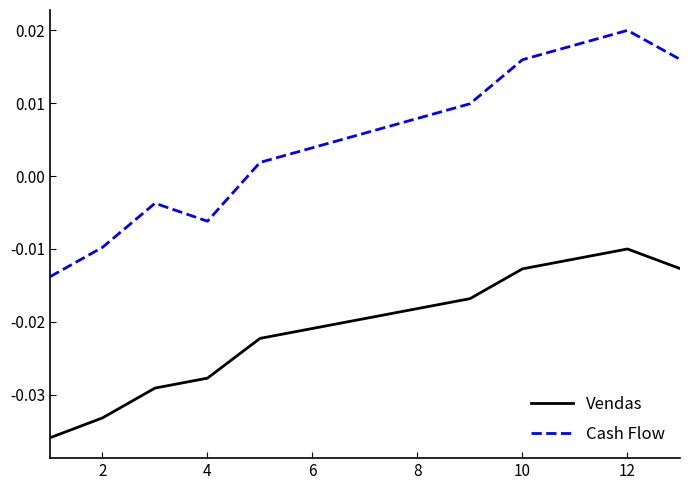

In Vendas, how many points are higher than both neighbors (excluding endpoints)?

1